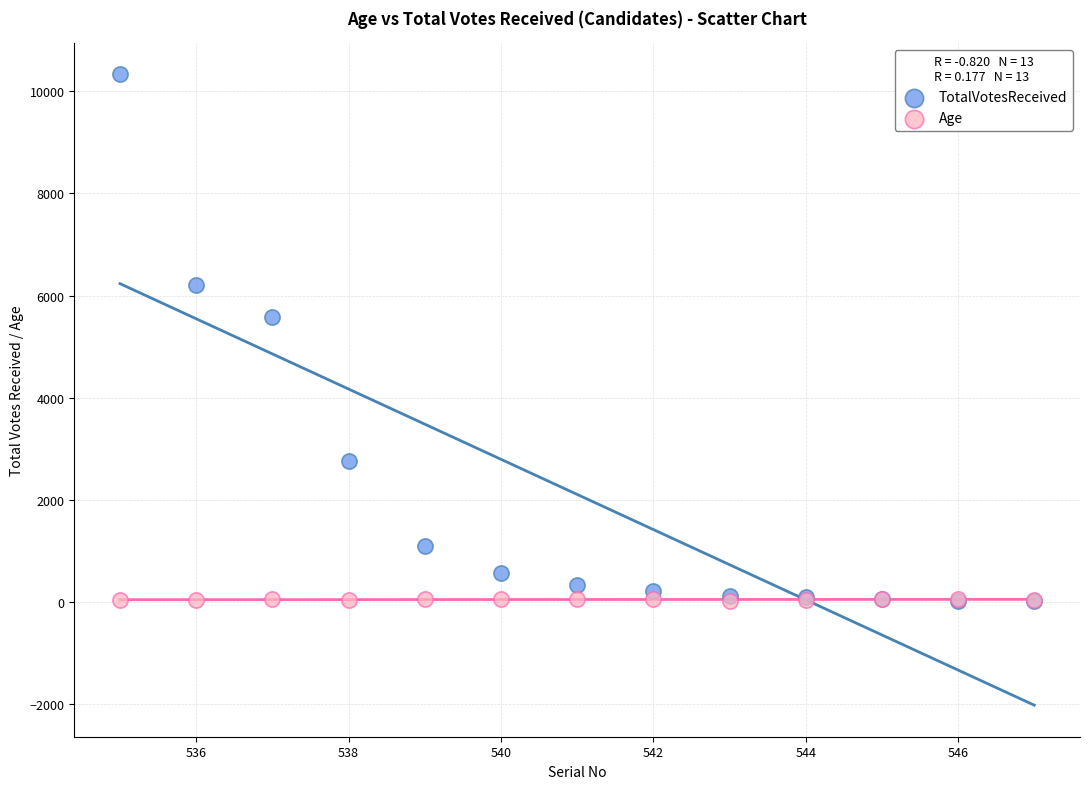

Which series has the widest spread of Y values?

TotalVotesReceived